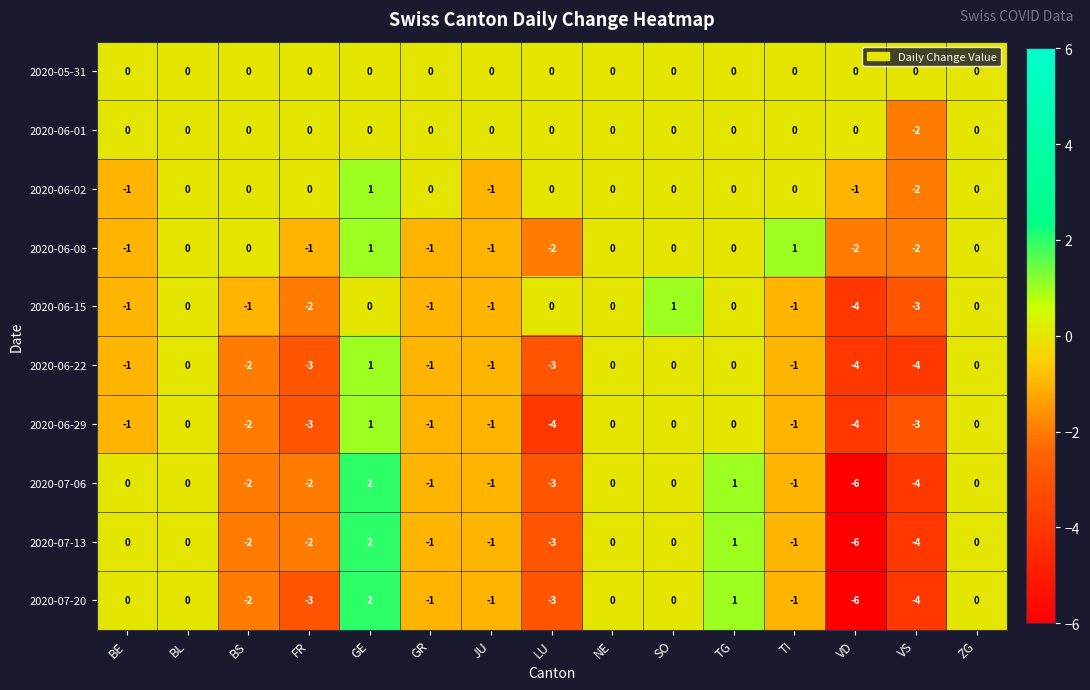

What is the difference between the highest and lowest values at VD?

6